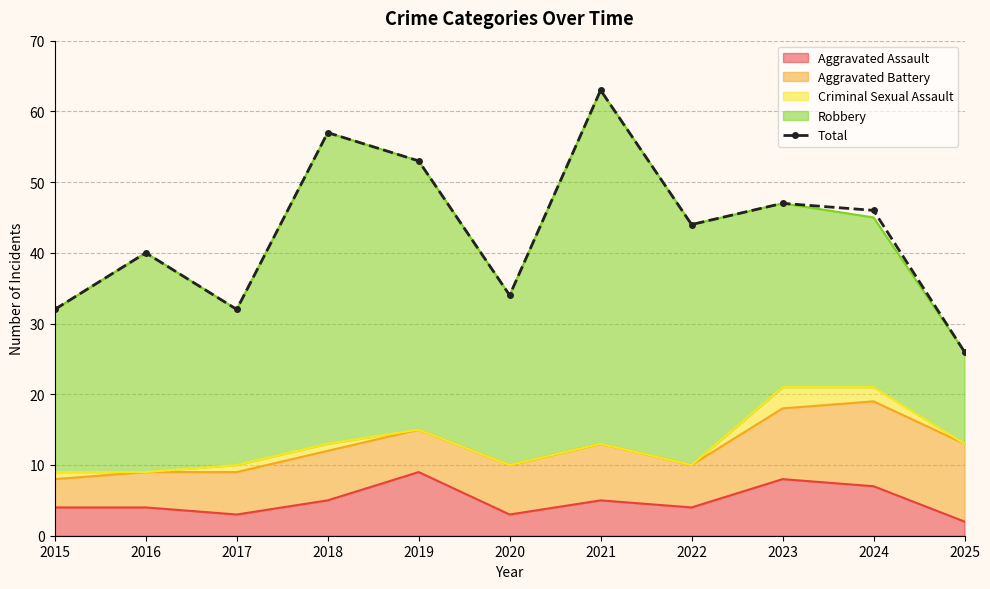

Read the value at 2018.

57